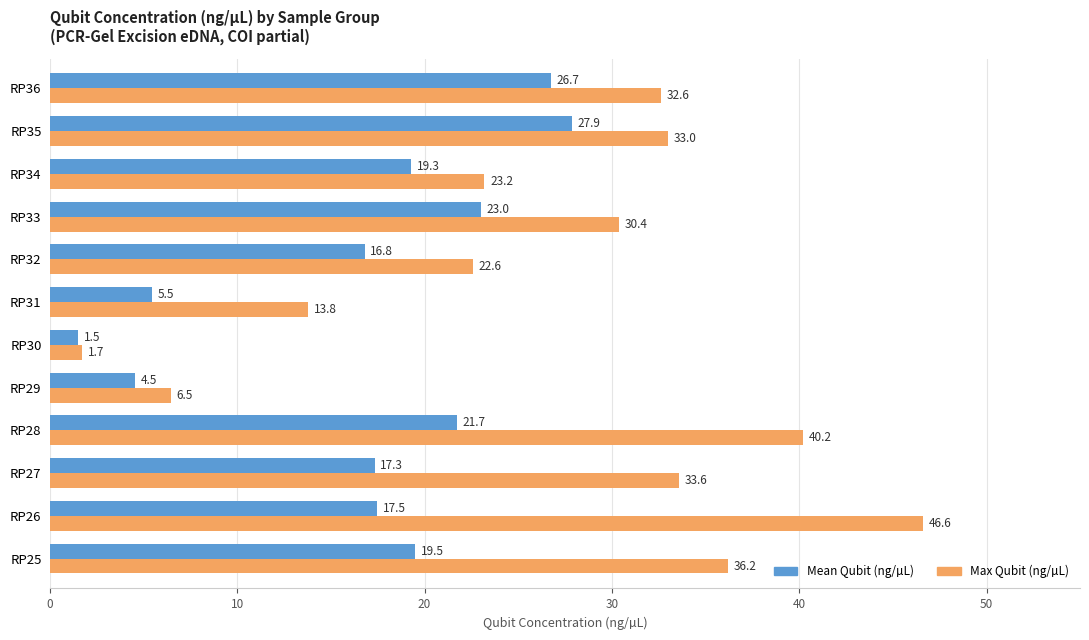

At how many categories does at least one series exceed 25?

7